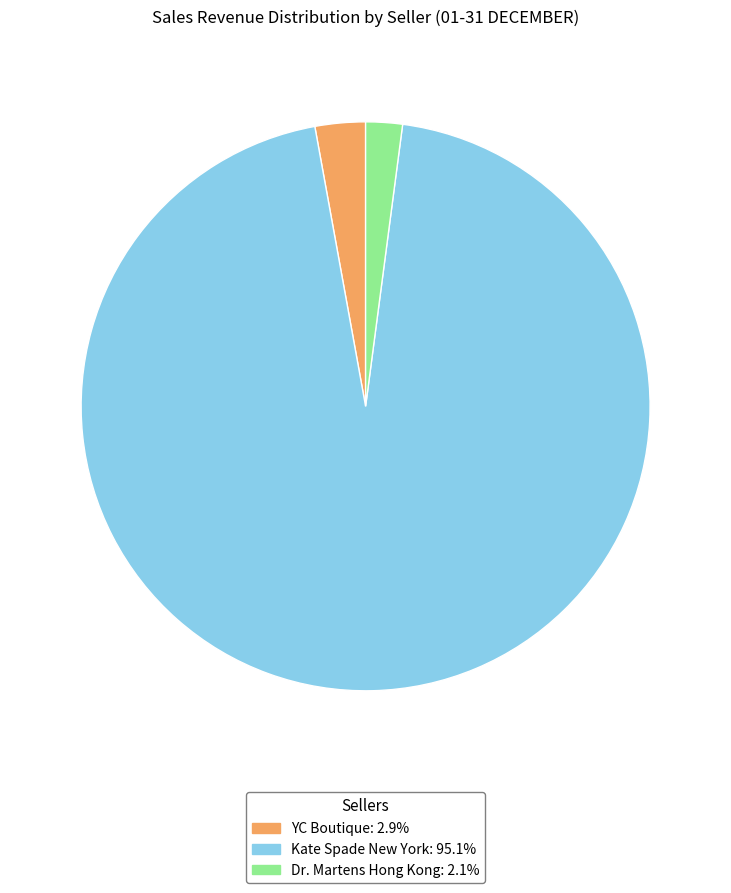

Is the sum of Kate Spade New York: 95.1% and Dr. Martens Hong Kong: 2.1% greater than half?

Yes